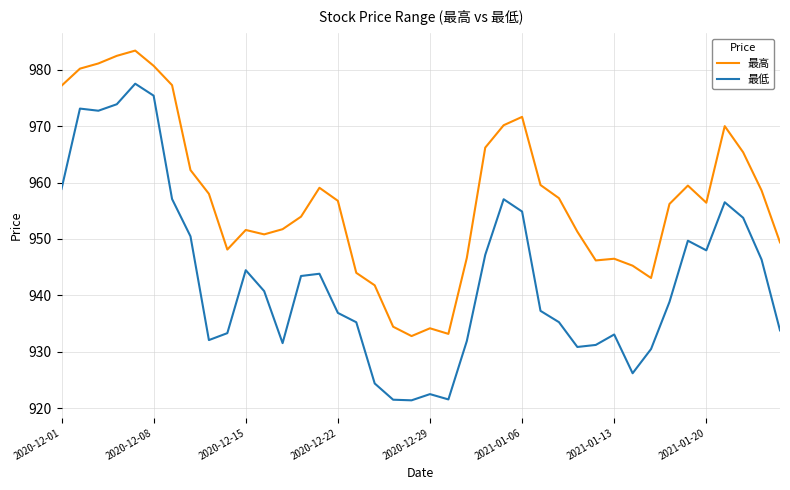

Rank the series by their average value, from lowest to highest.

最低, 最高